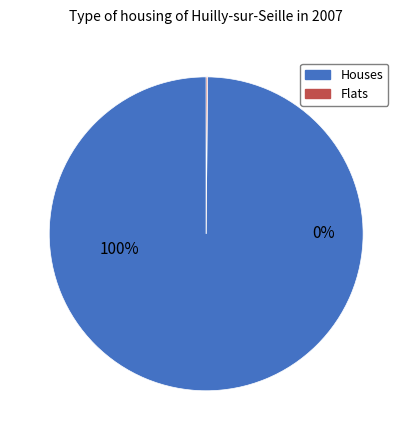

To the nearest percent, what is the difference between the 1 and 0 slice percentages?

100%